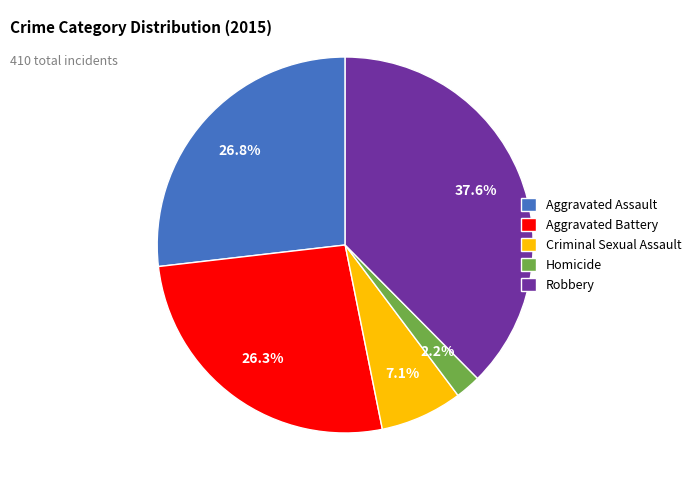

To the nearest percent, what is the difference between the largest and smallest slice percentages?

35%